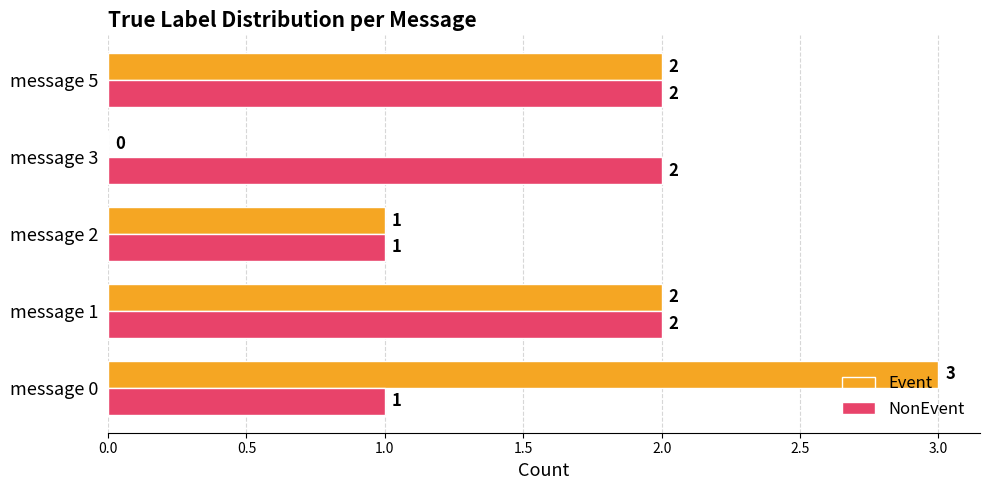

Count the number of data series in this chart.

2